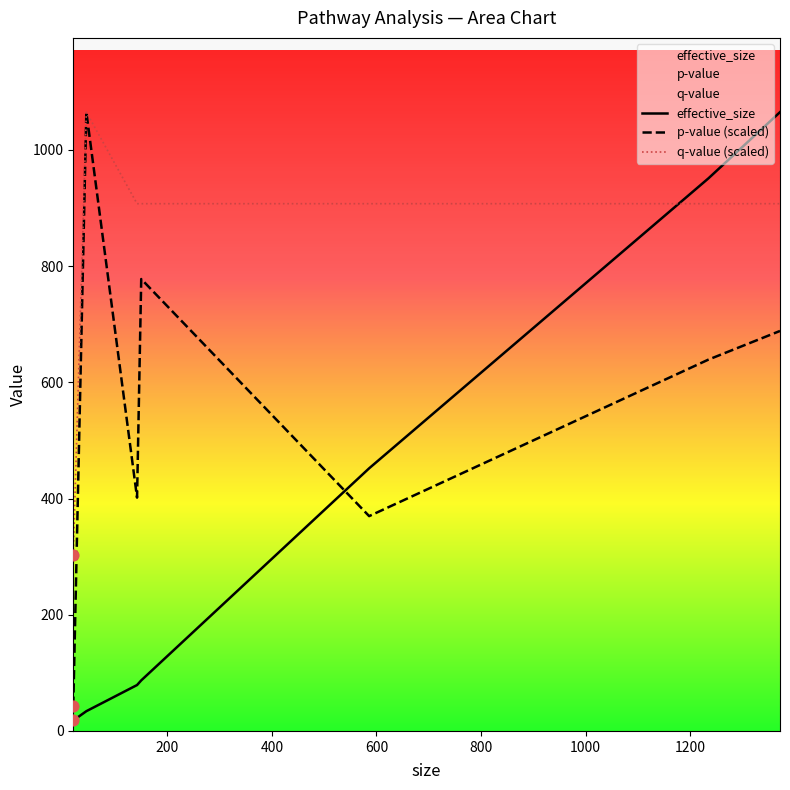

Which series has the largest total across all categories?

q-value (scaled)